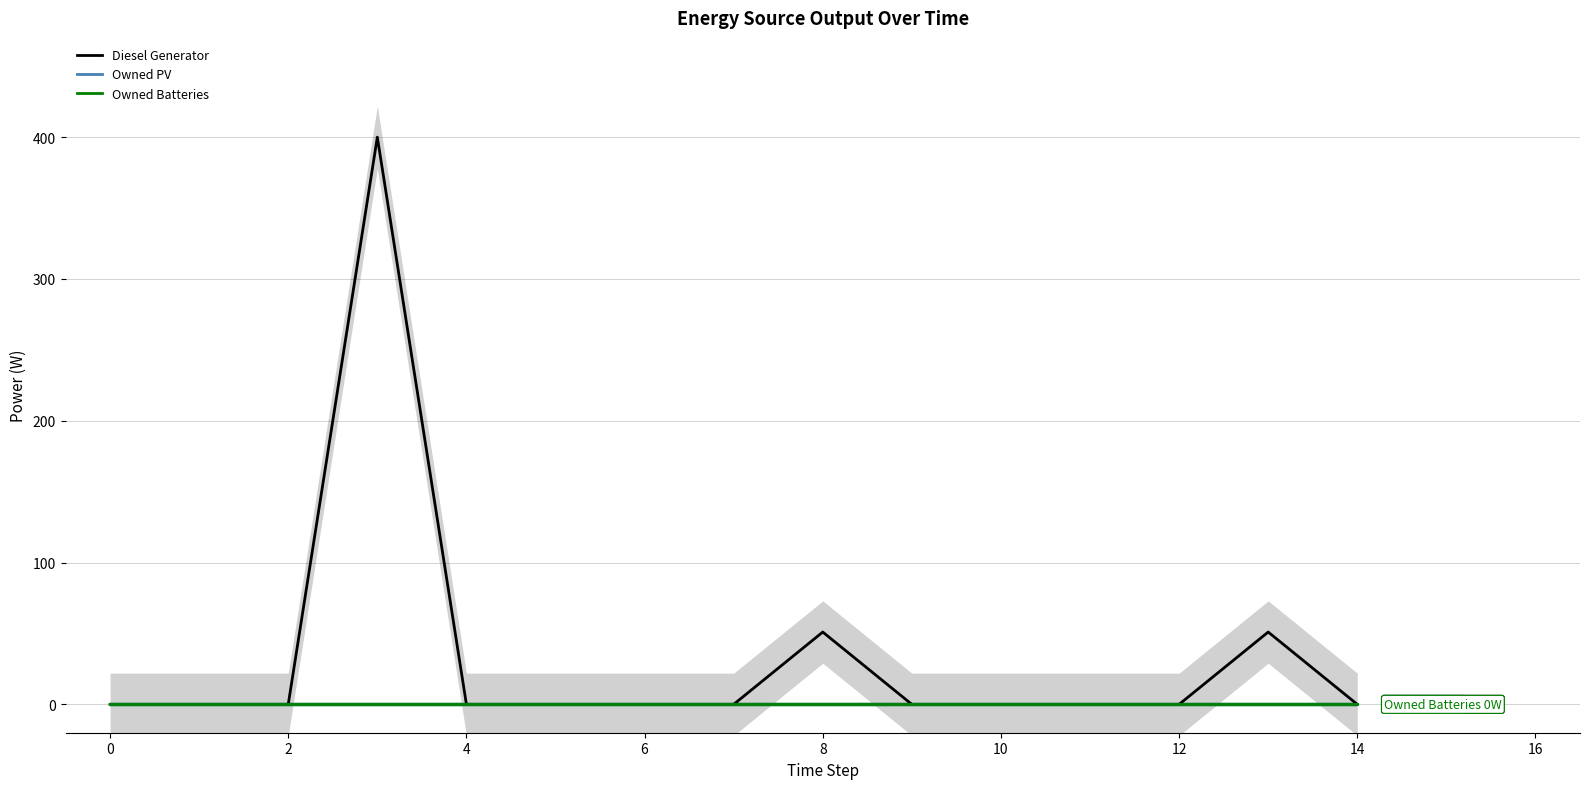

True or false: Owned Batteries and Diesel Generator cross at least once.

False